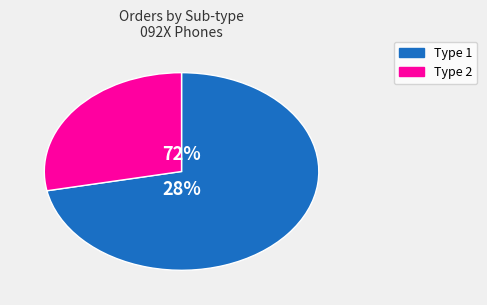

What is the smallest slice in the pie chart?

Type 2